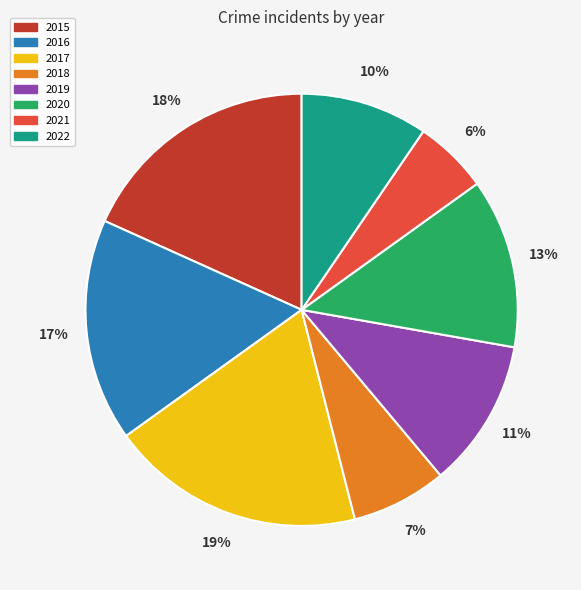

Does 2019 account for over 50% of the chart?

No